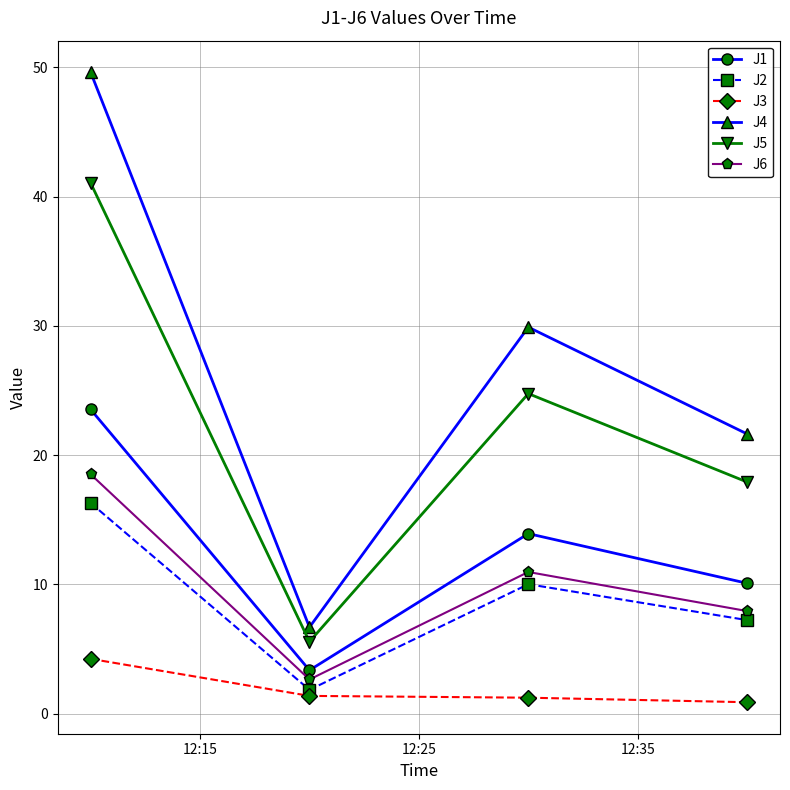

Rank the series by their maximum value, from lowest to highest.

J3, J2, J6, J1, J5, J4